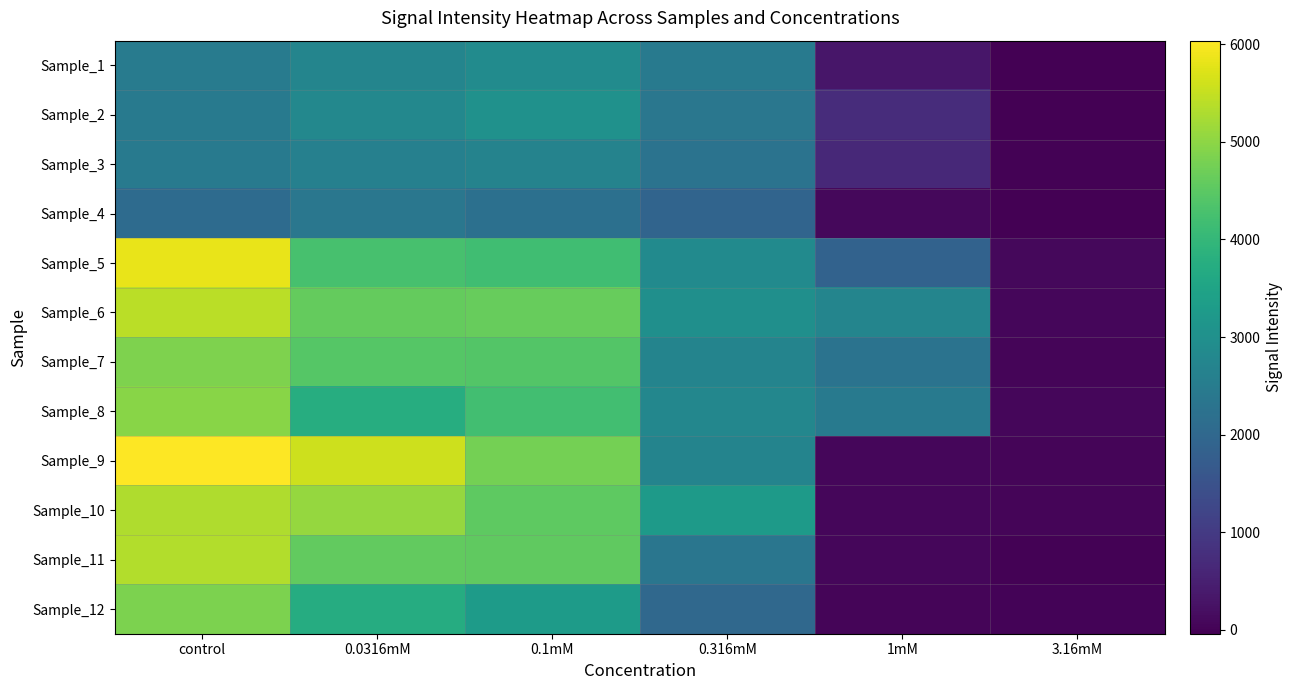

Between 0.316mM and control, which is larger?

control